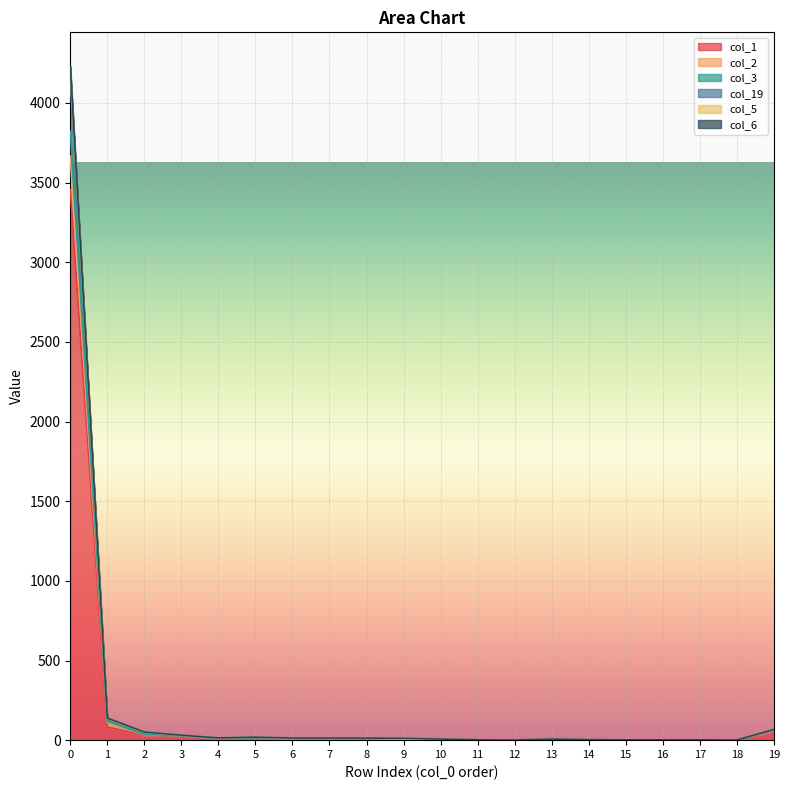

How many series are shown in this chart?

6